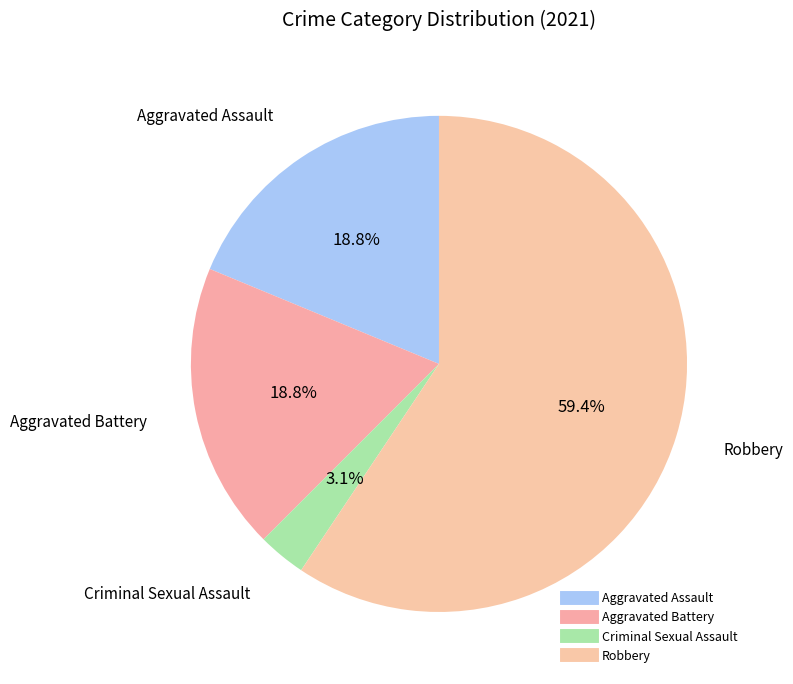

Is there any slice that represents more than half of the pie?

Yes